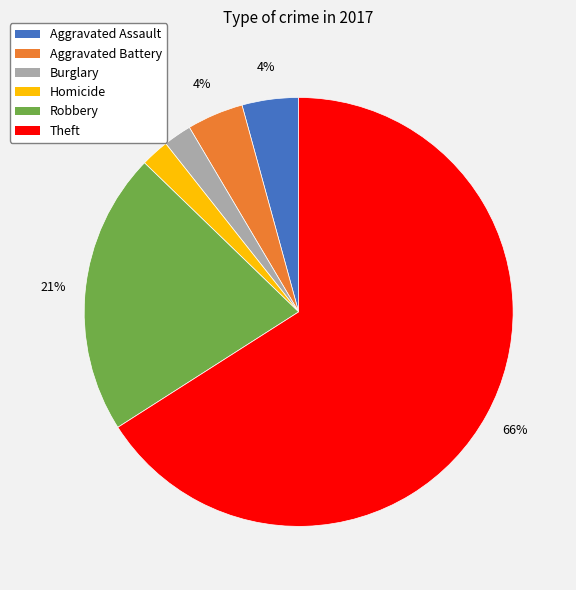

True or false: Theft accounts for 66% of the total.

True